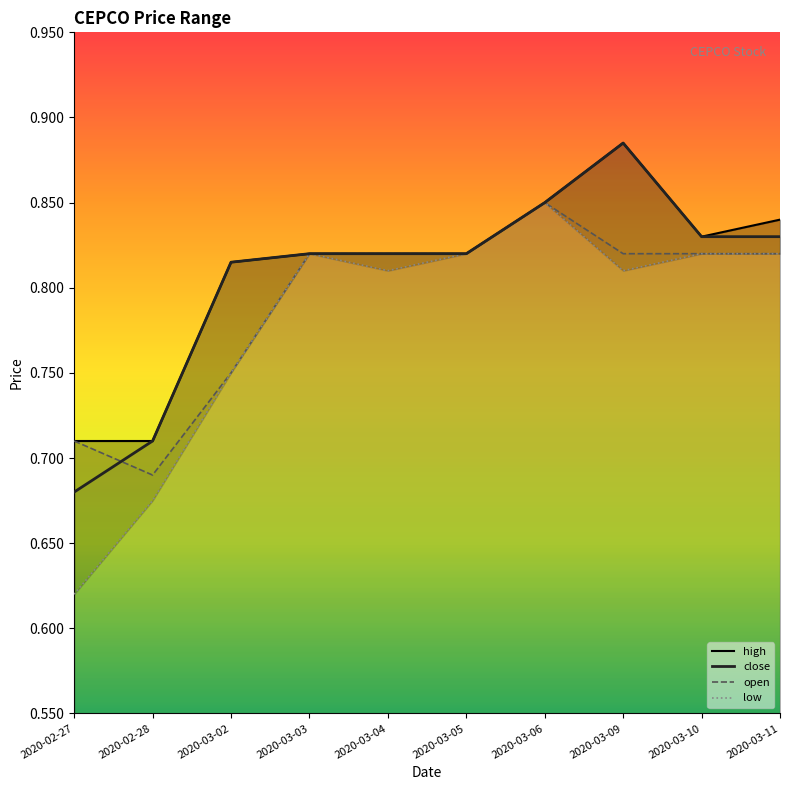

What is the average value of the high series?

0.8